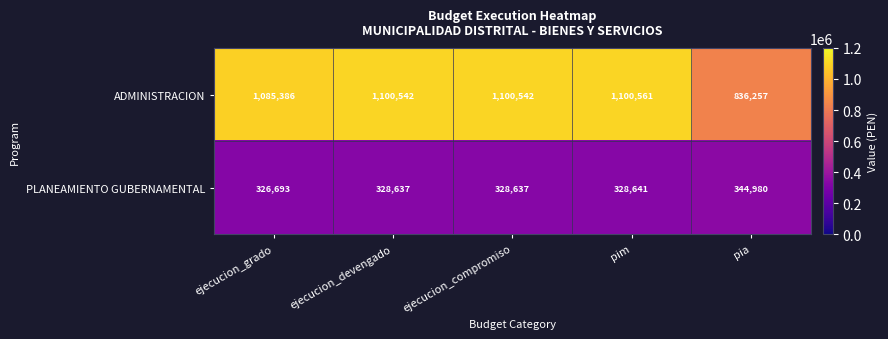

Is it true that PLANEAMIENTO GUBERNAMENTAL equals 326693 at ejecucion_grado?

True